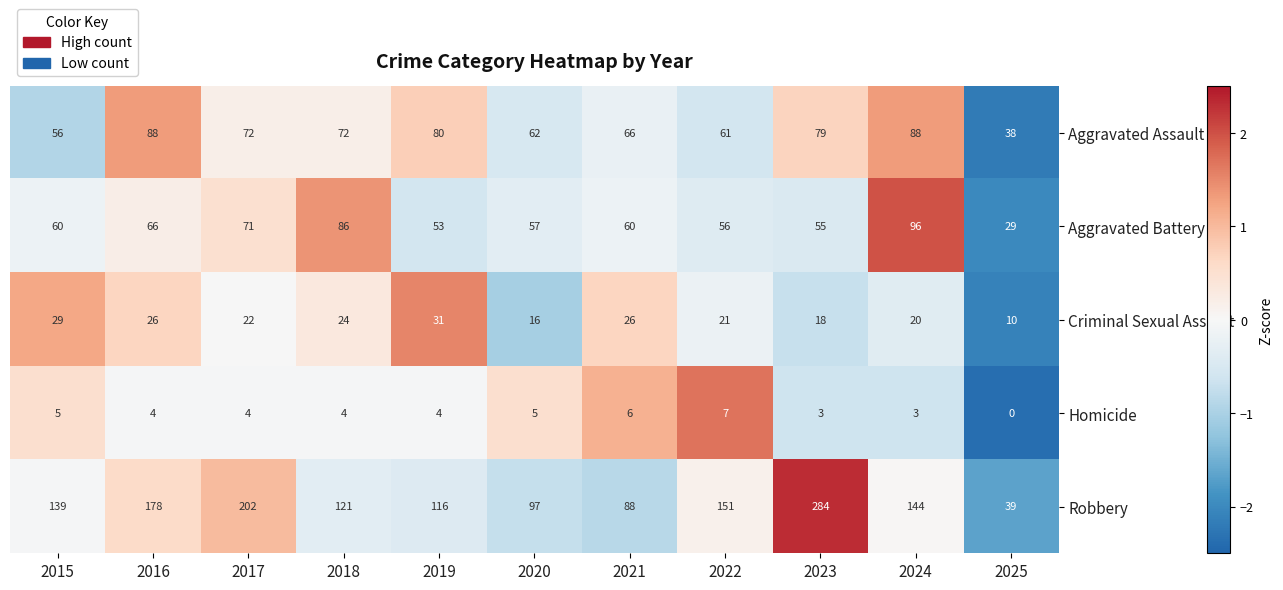

Where is Robbery nearest to the value 161?

2022